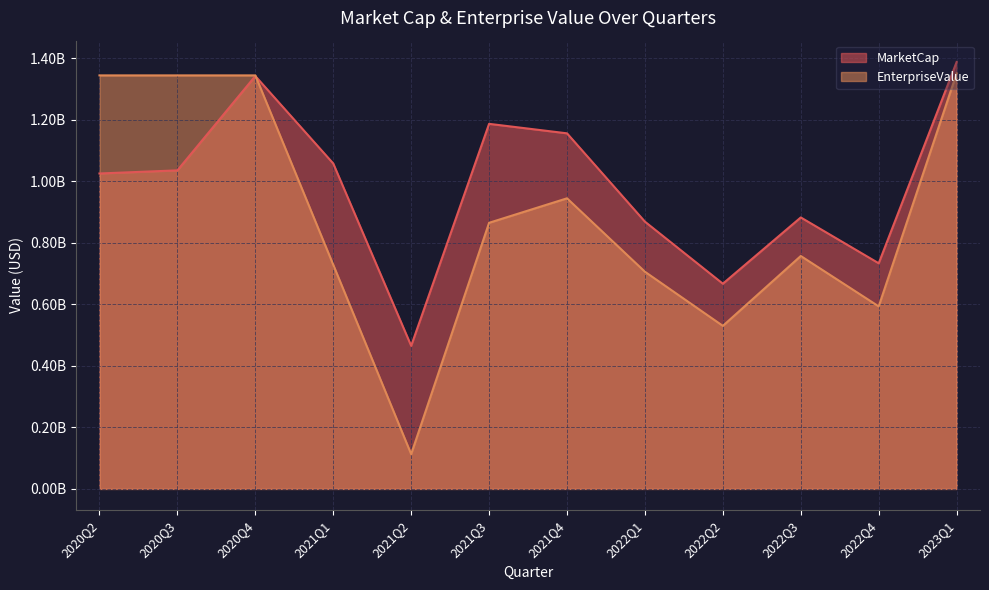

True or false: EnterpriseValue and MarketCap intersect in this chart.

True